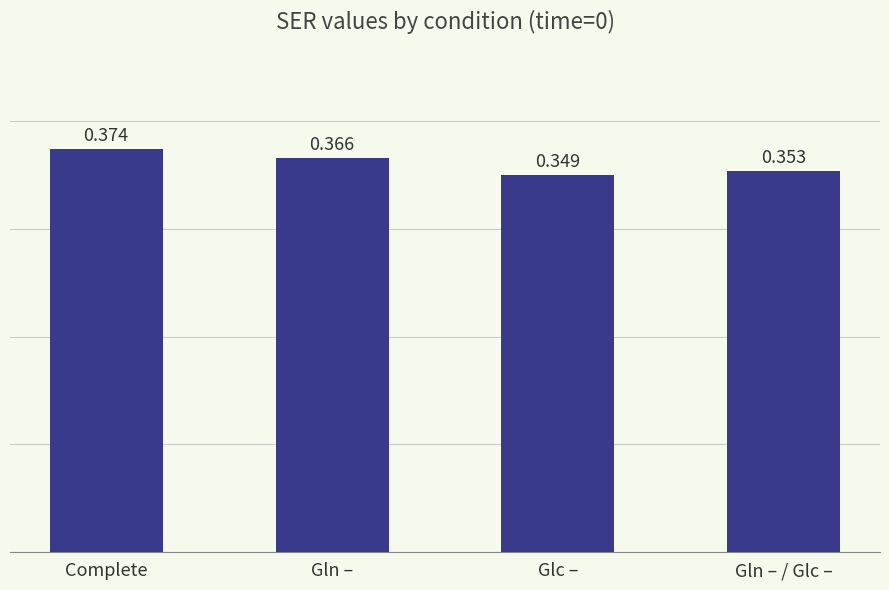

Which has a higher value, Glc – or Complete?

Complete